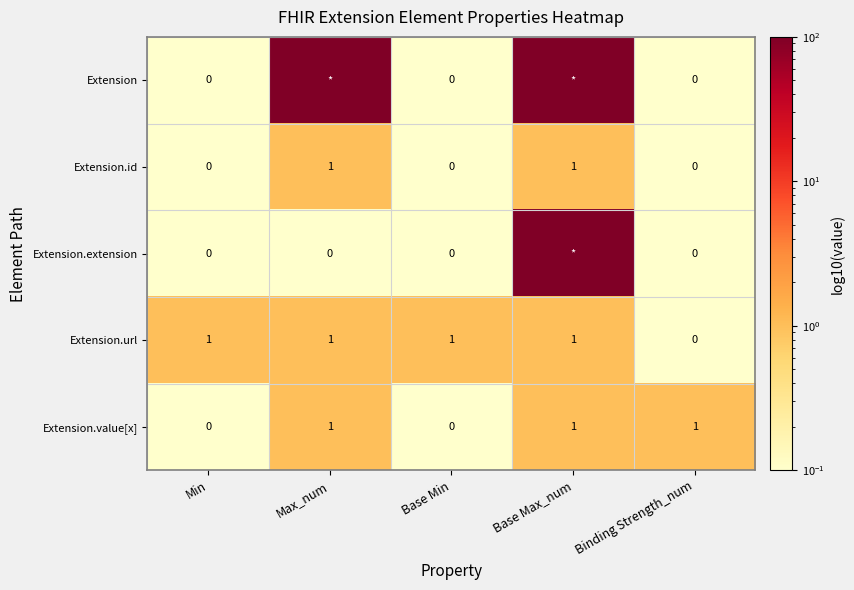

True or false: Extension.url has a value of 0 at Max_num.

False